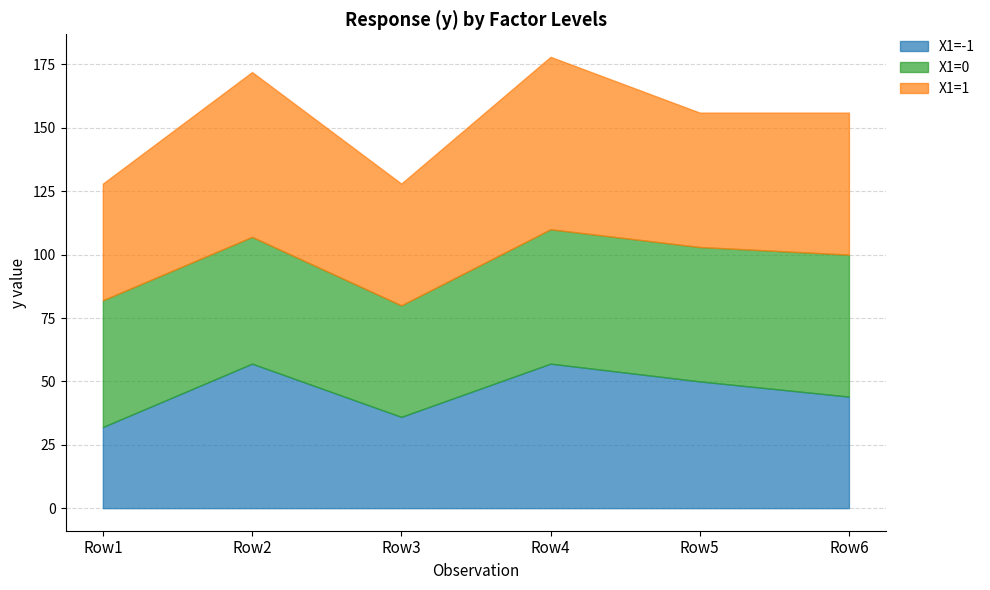

At how many categories does at least one series exceed 53?

3